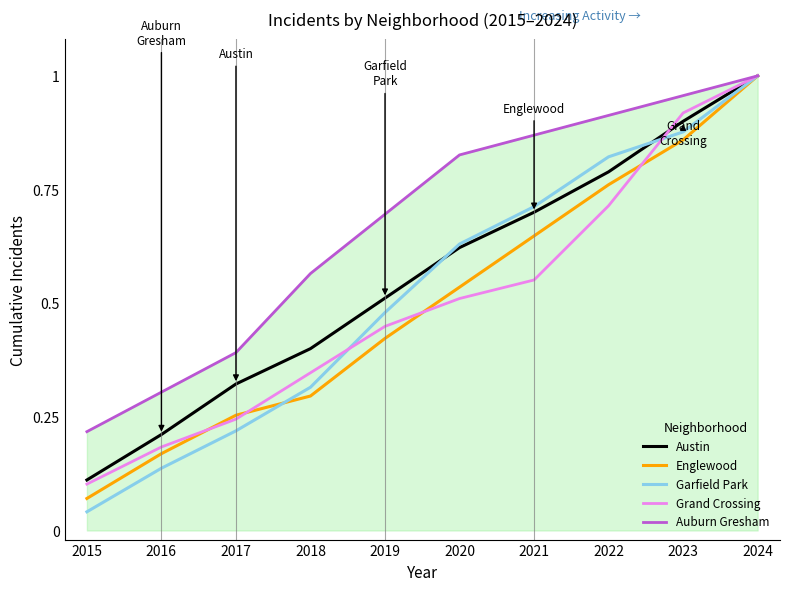

How many lines are shown in the chart?

5